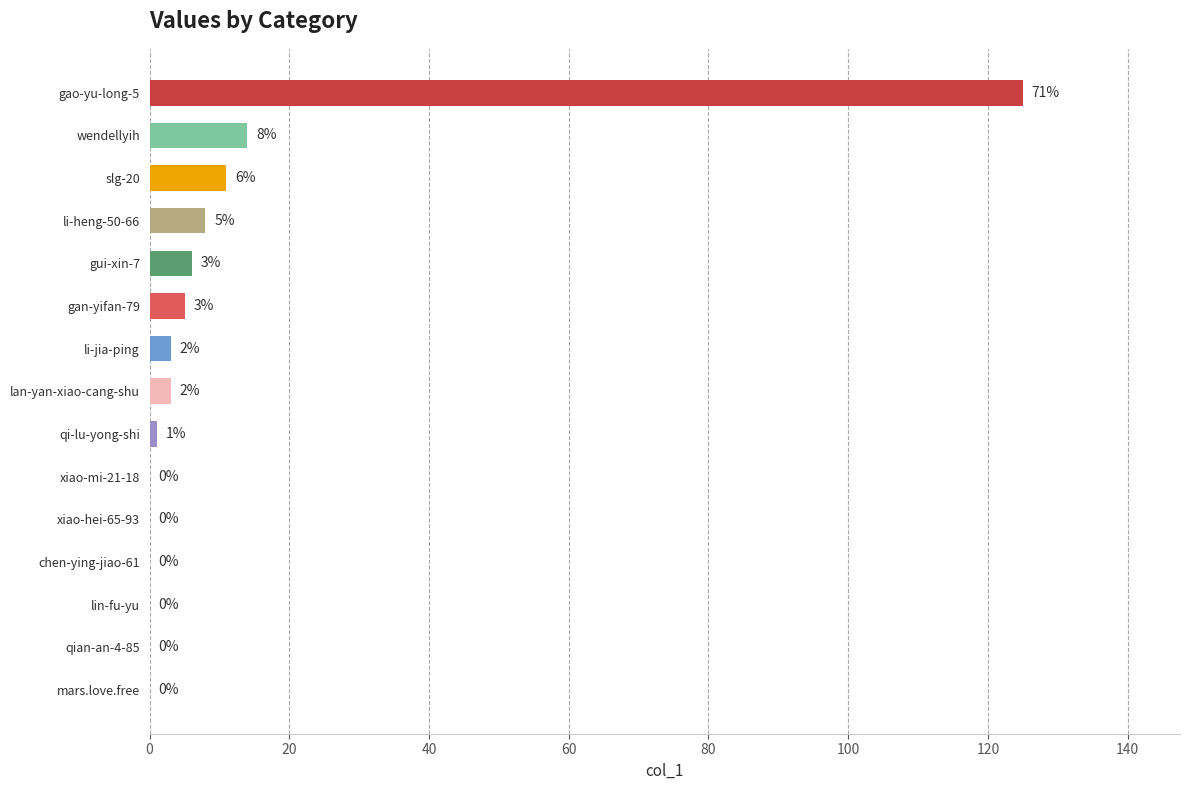

At which label is the value closest to 62?

wendellyih